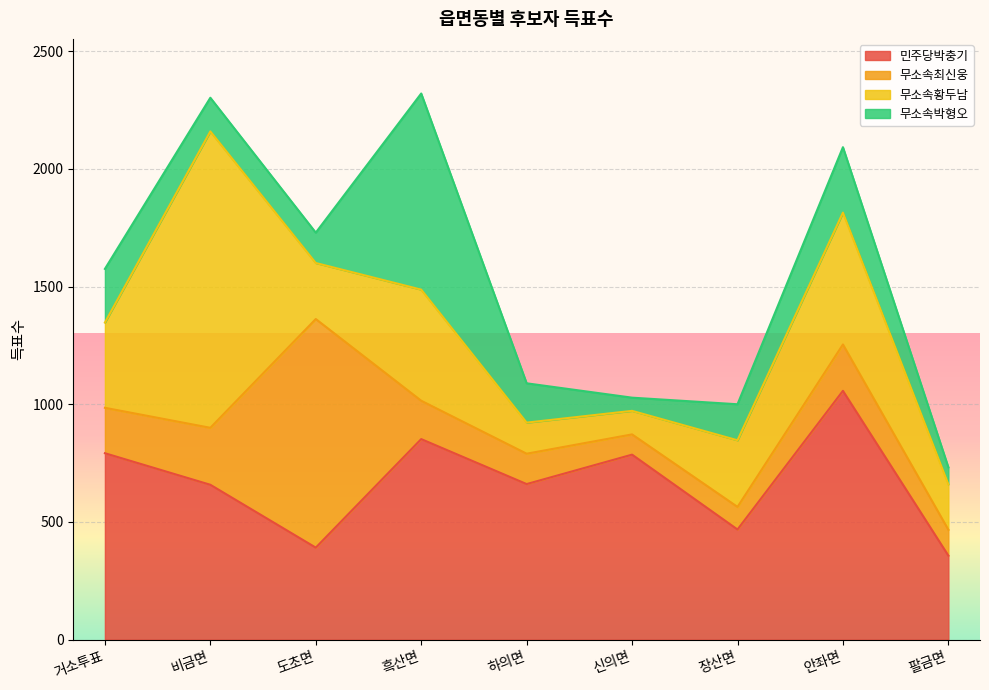

Between which two adjacent categories do 민주당박충기 and 무소속황두남 first intersect?

거소투표 and 비금면